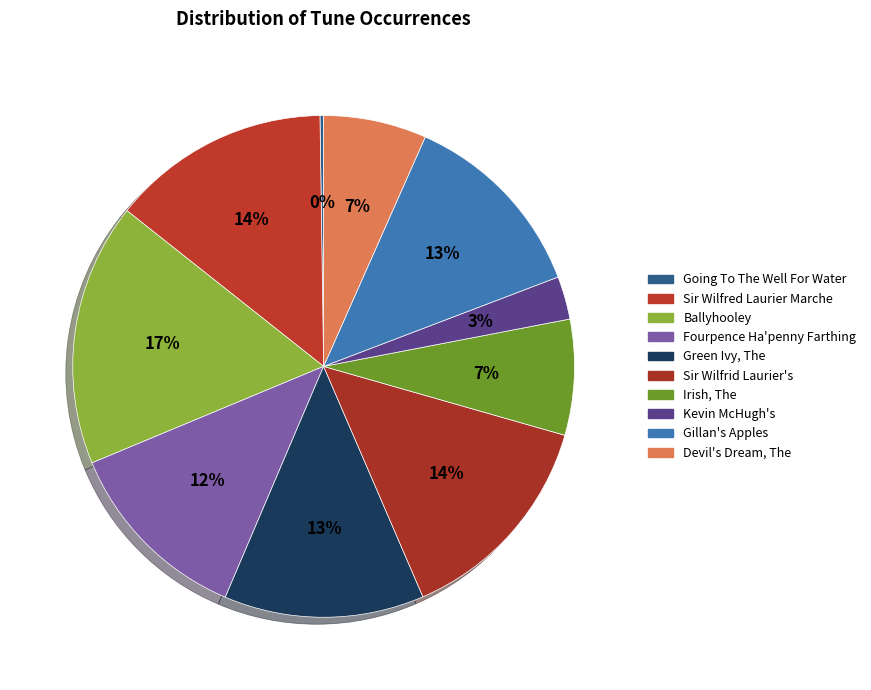

Do Kevin McHugh's and Sir Wilfrid Laurier's together represent more than half of the pie?

No